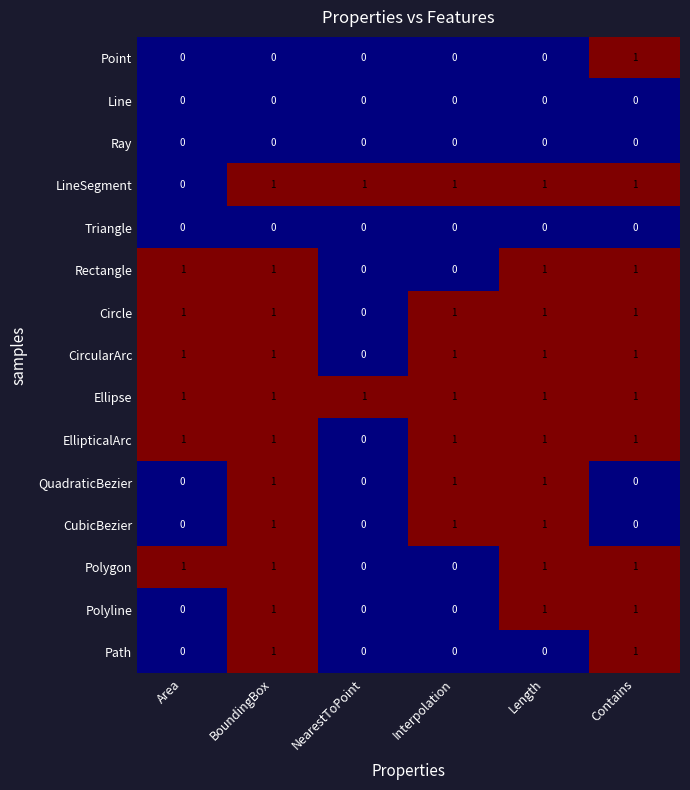

The value of CircularArc at Area is 1. True or false?

True